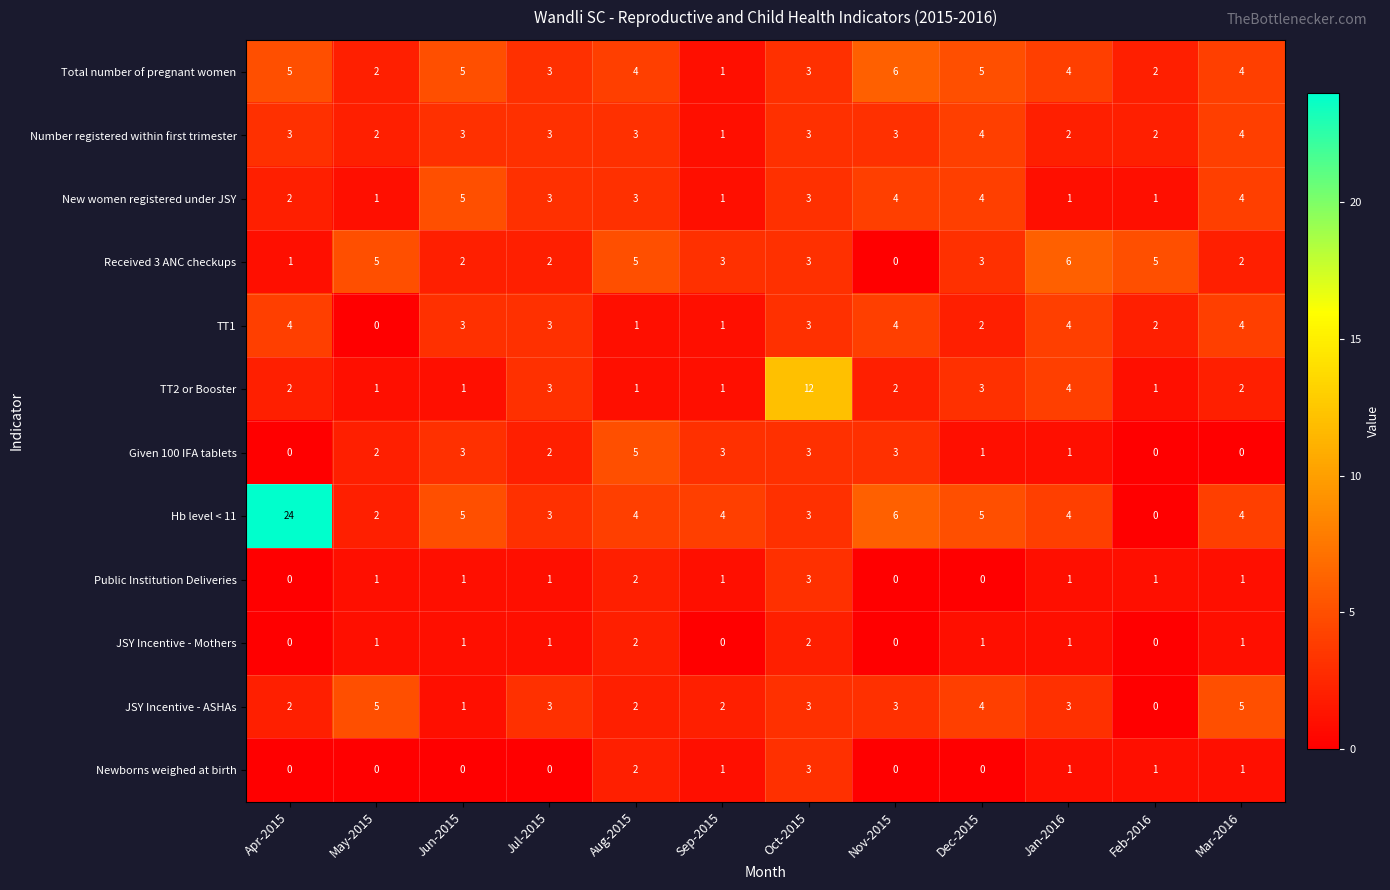

What is the difference between the highest and lowest values at Jan-2016?

5